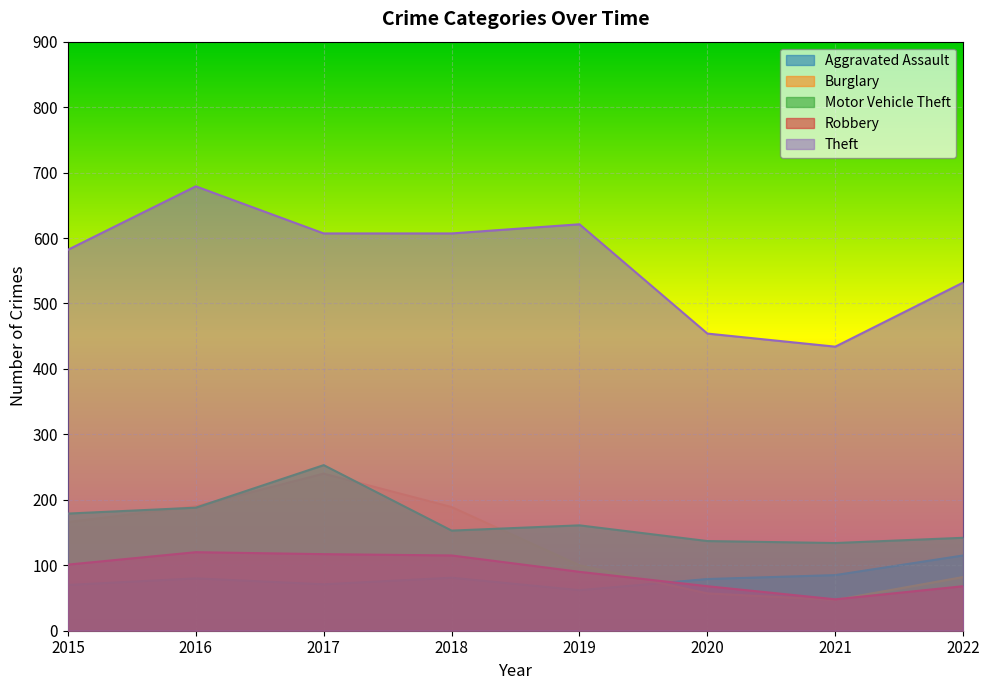

Is it true that Burglary equals 75 at 2015?

False